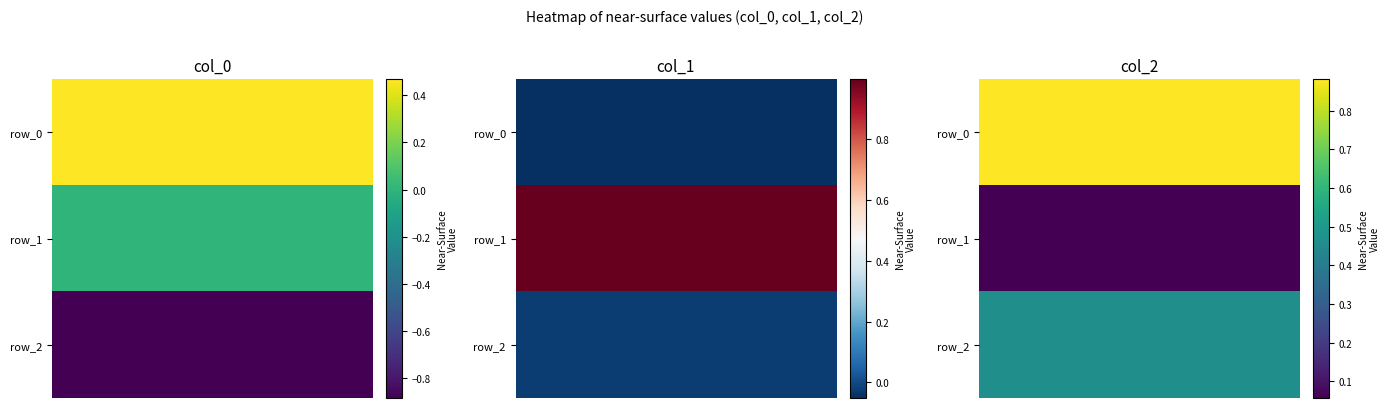

The value of row_0 at col_1 is -0.1. True or false?

True